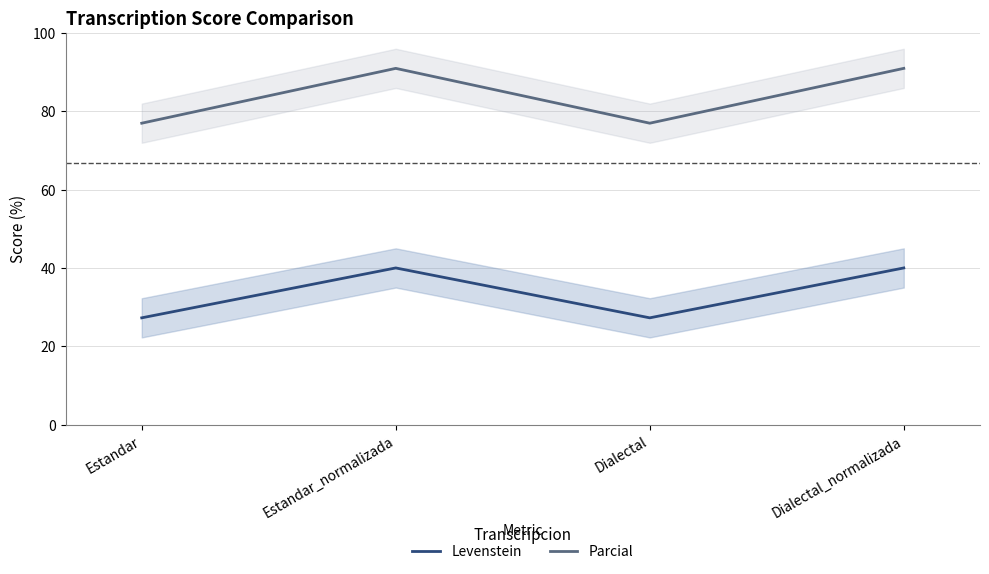

Is the value of Parcial at Estandar greater than the value of Levenstein at Dialectal_normalizada?

Yes